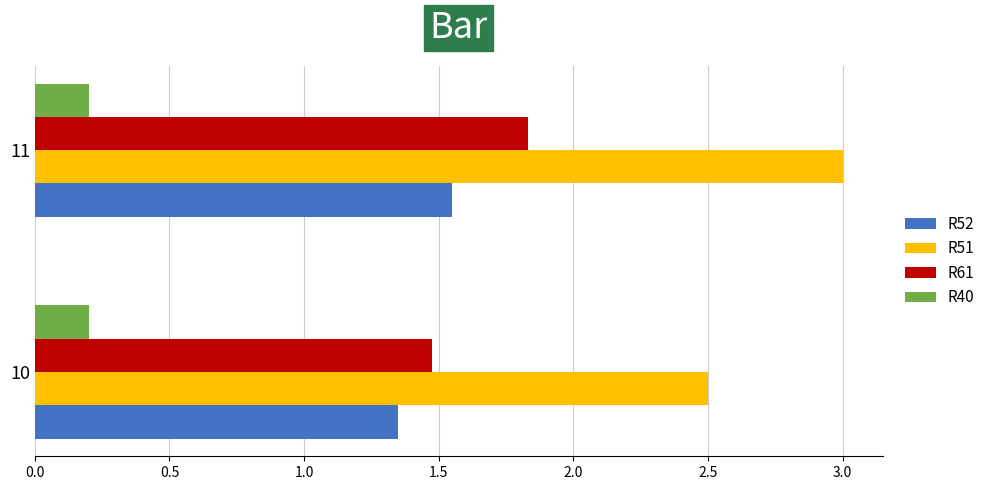

Which series has the largest total across all categories?

R51